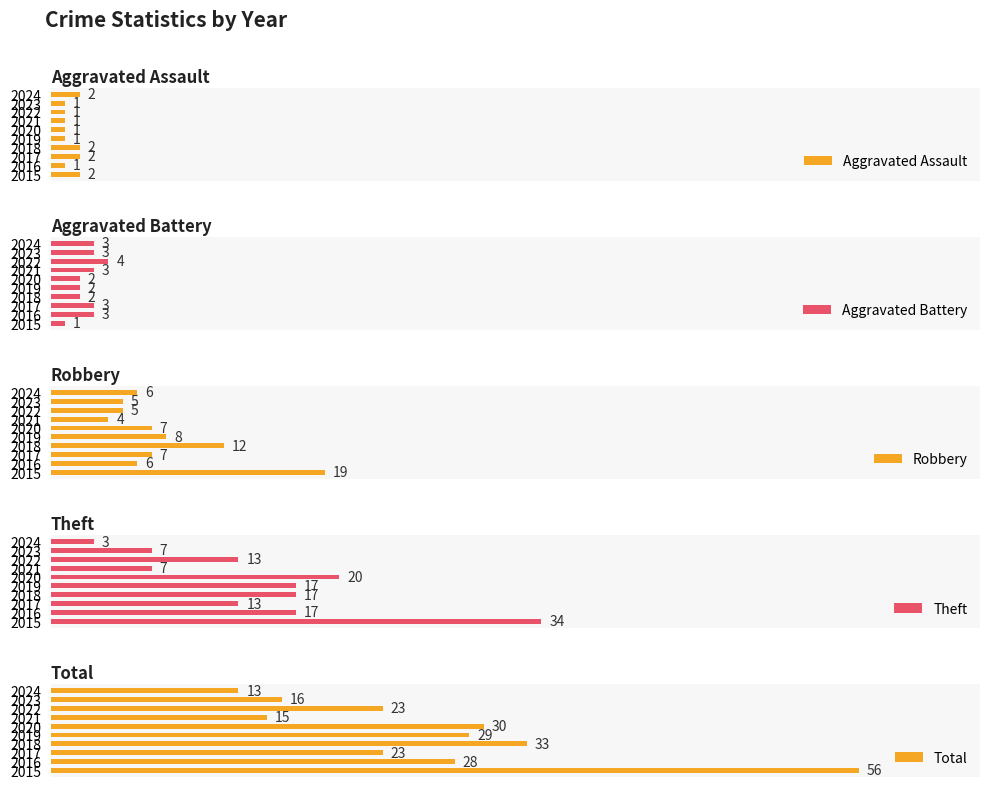

How many bars are there in total?

50